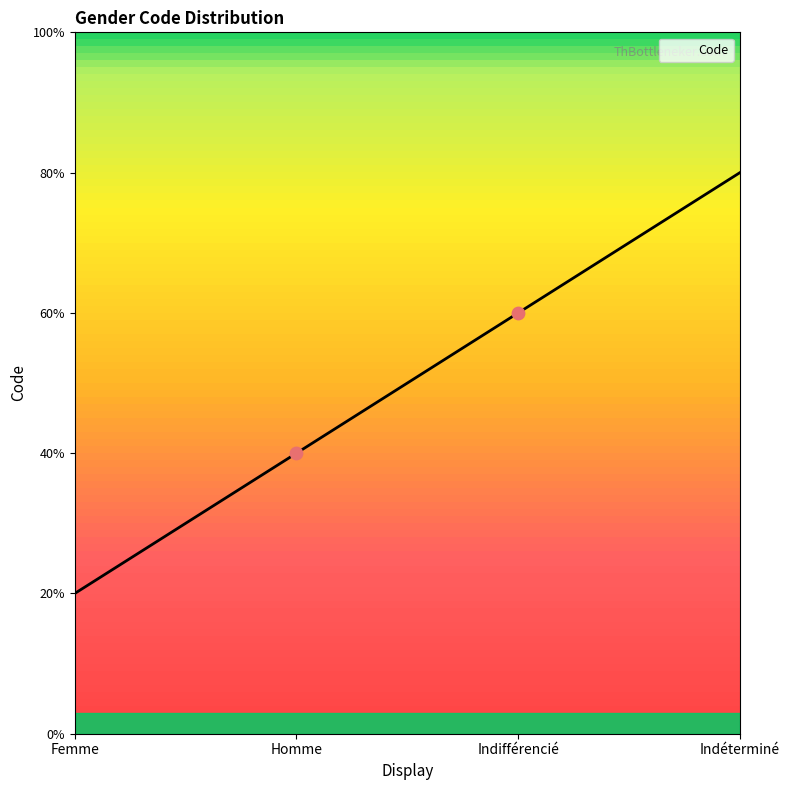

Which has a higher value, Indéterminé or Indifférencié?

Indéterminé